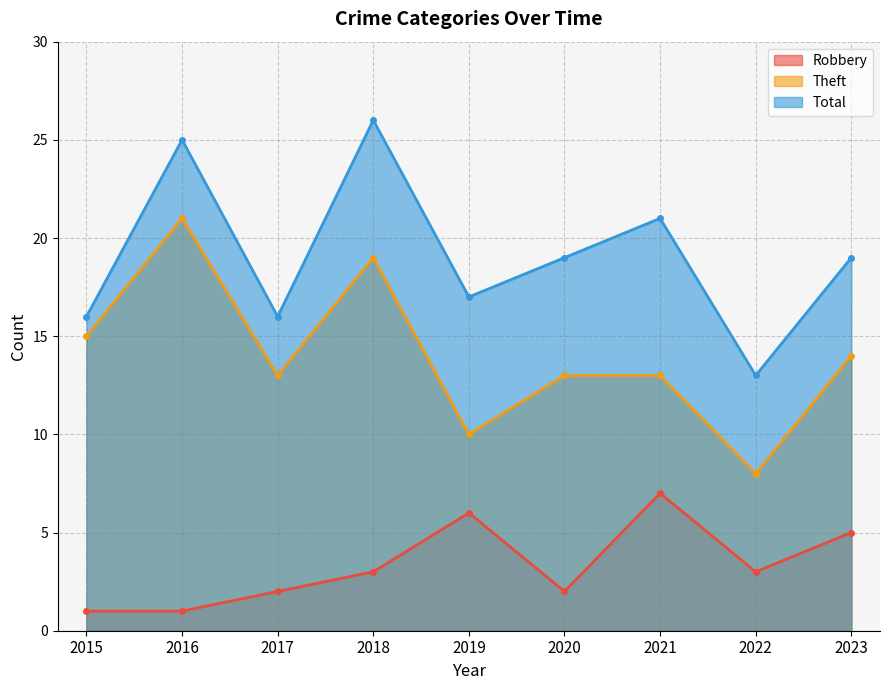

In Theft, how many points are higher than both neighbors (excluding endpoints)?

2